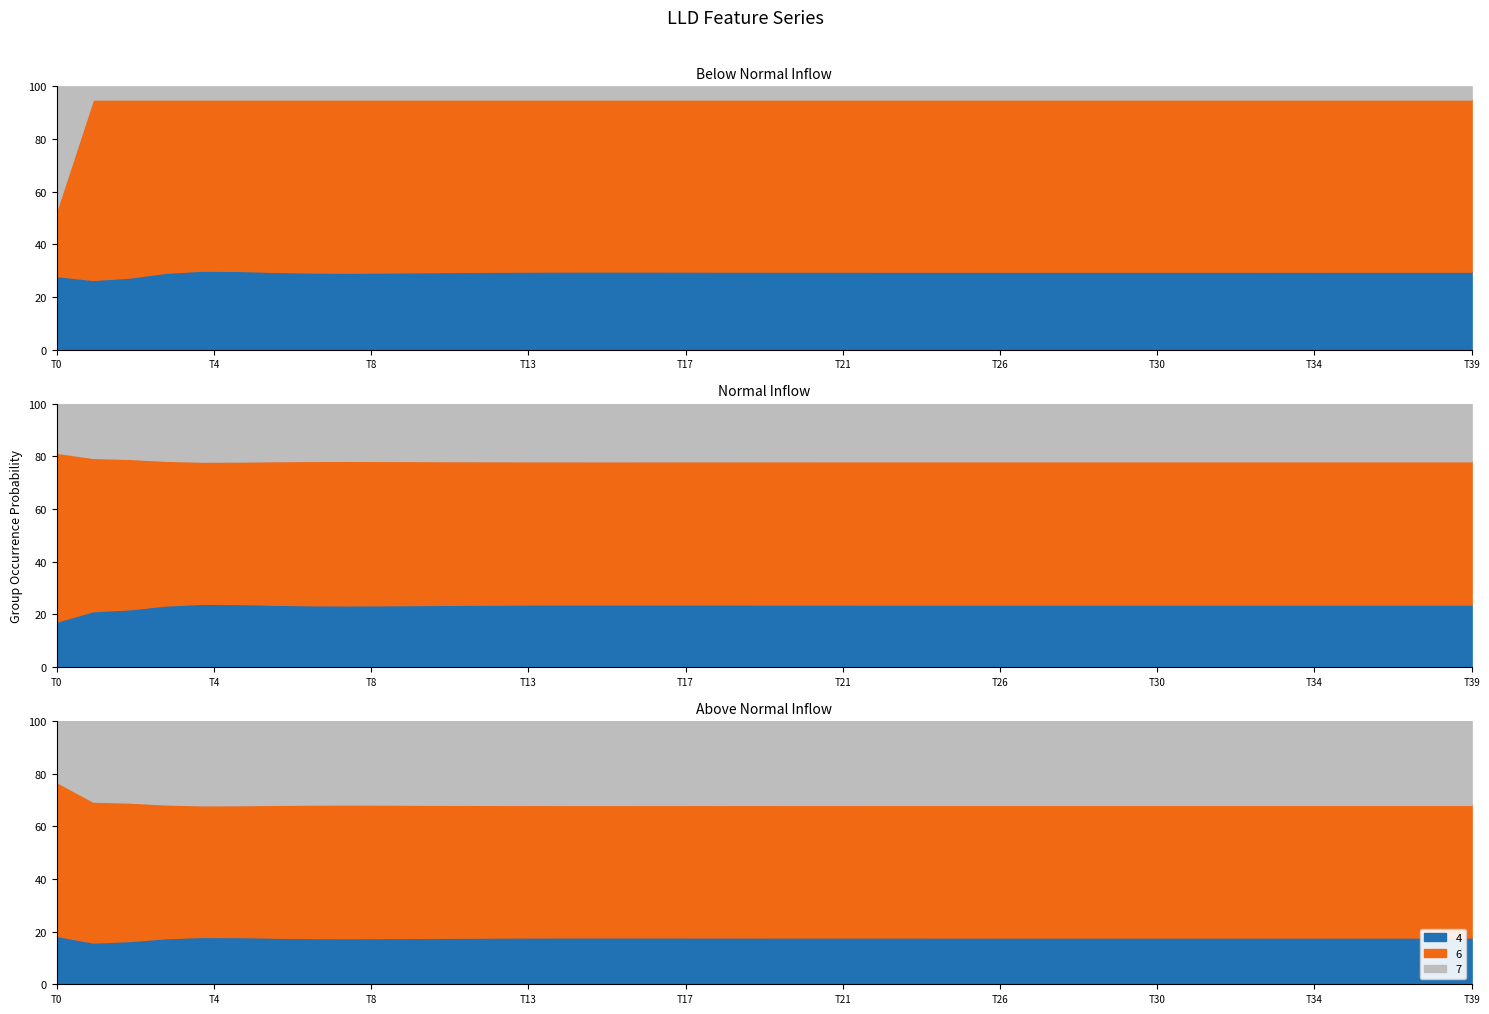

Count the number of categories in the chart.

40